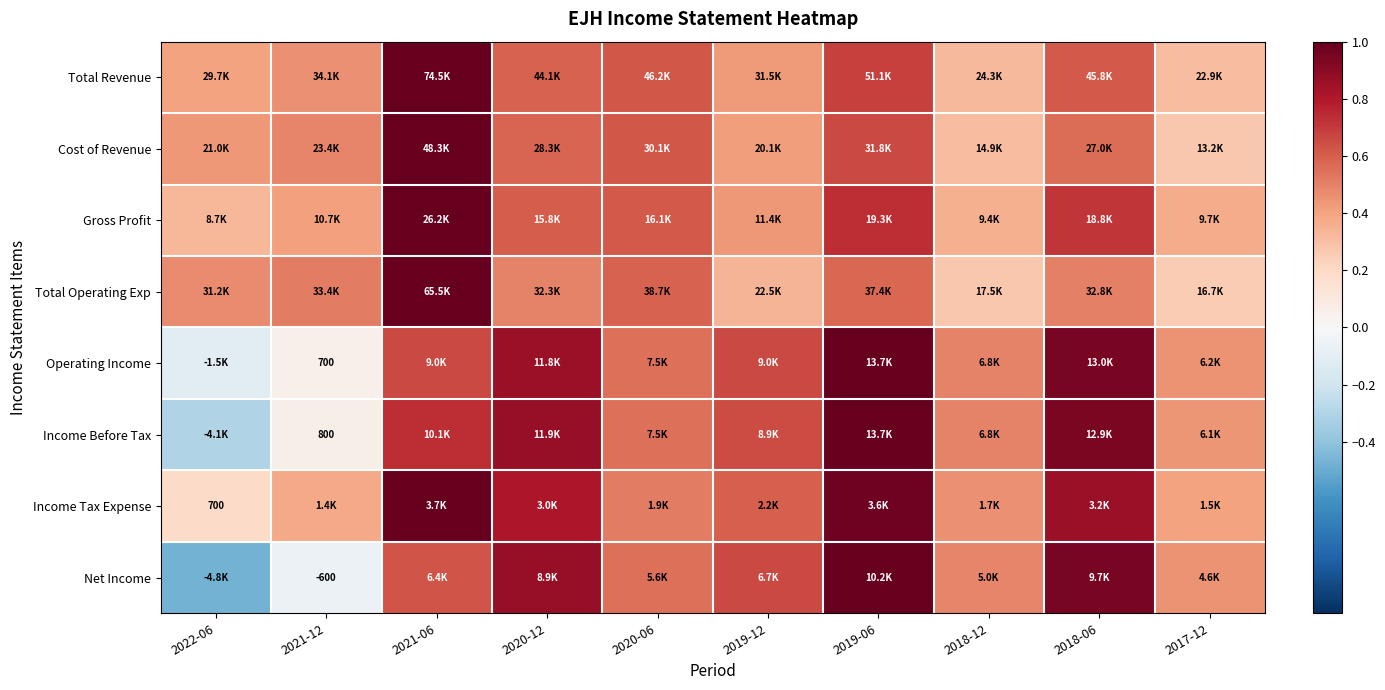

What is the smallest value displayed?

-0.5